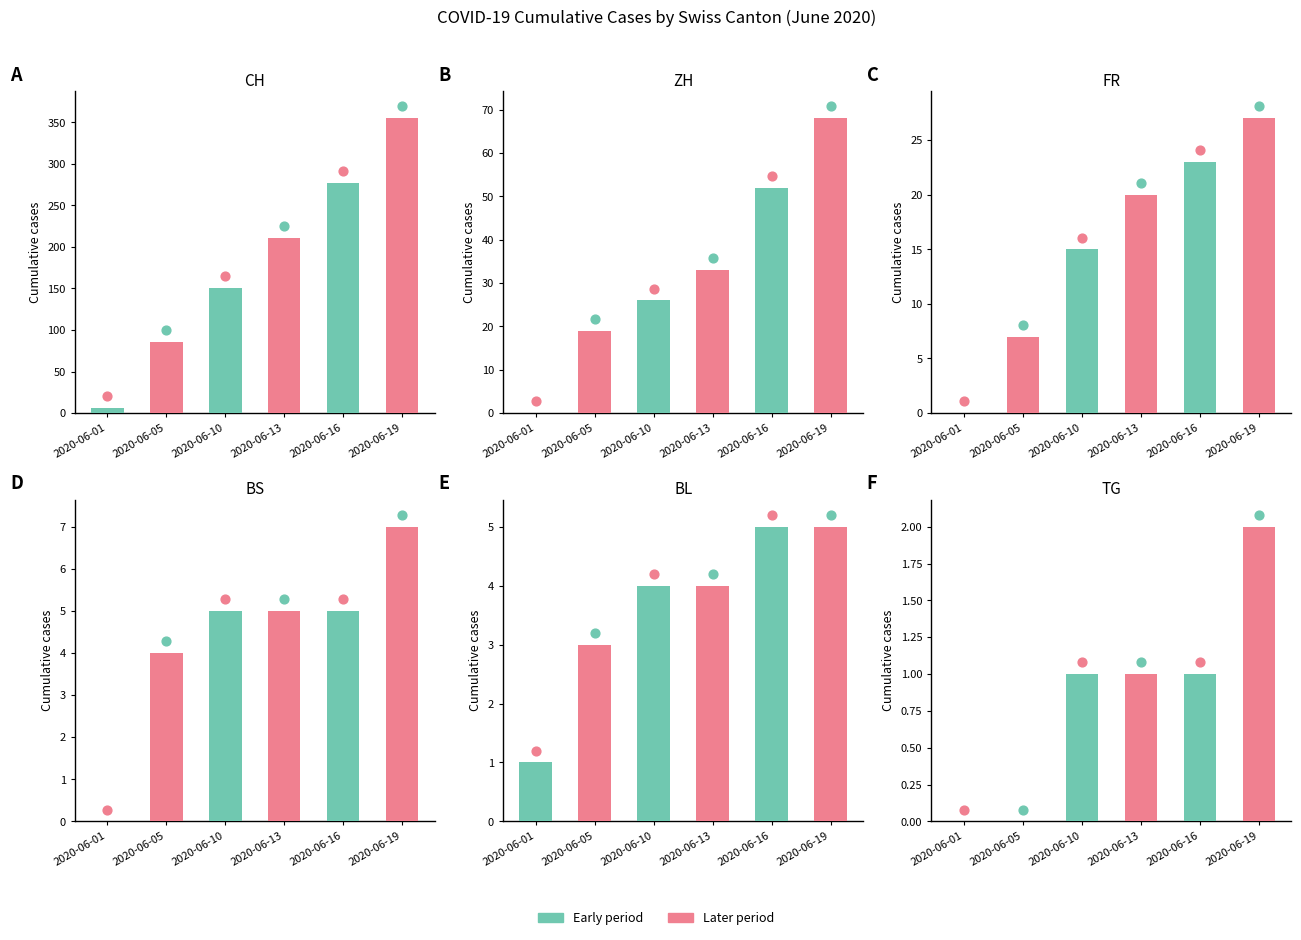

Is the value of BL at 2020-06-16 greater than the value of TG at 2020-06-08?

Yes